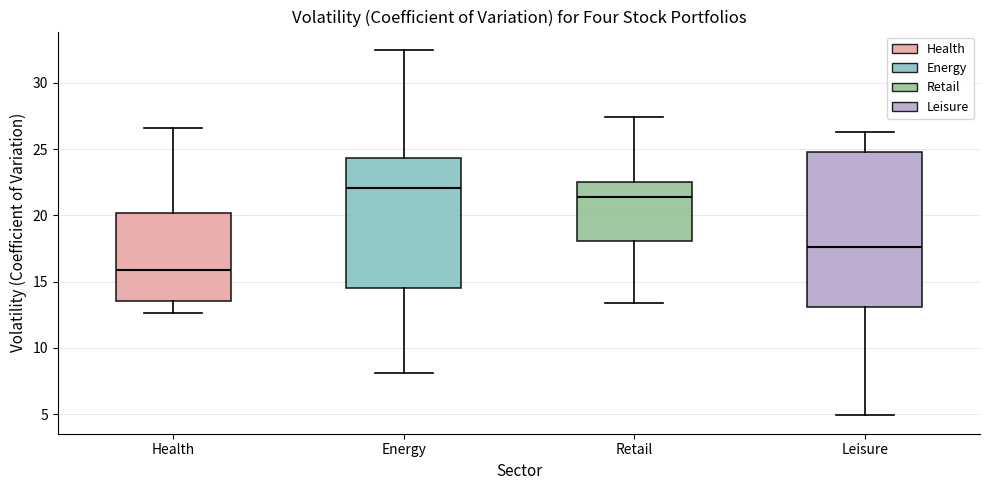

Reading left to right, read every box against the y-axis: the position of its median line, the range the box covers, and the ends of its whiskers. The values are not printed on the chart, so give them approximately, as read against the axis.

Health: median 16.0, box 13.5 to 20.0, whiskers 12.5 to 26.5
Energy: median 22.0, box 14.5 to 24.5, whiskers 8.0 to 32.5
Retail: median 21.5, box 18.0 to 22.5, whiskers 13.5 to 27.5
Leisure: median 17.5, box 13.0 to 25.0, whiskers 5.0 to 26.5